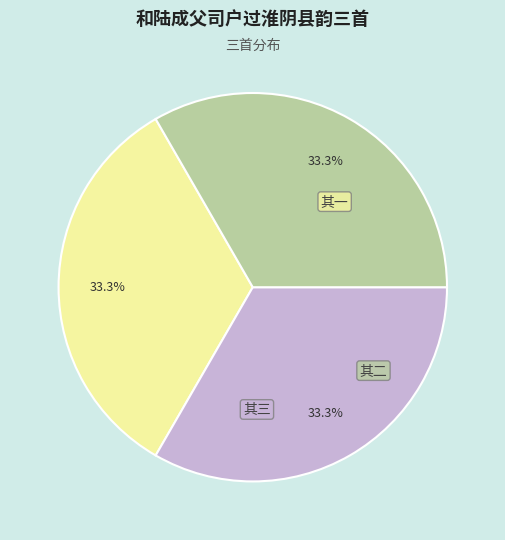

Which slice is the largest?

和陆成父司户过淮阴县韵三首 其一